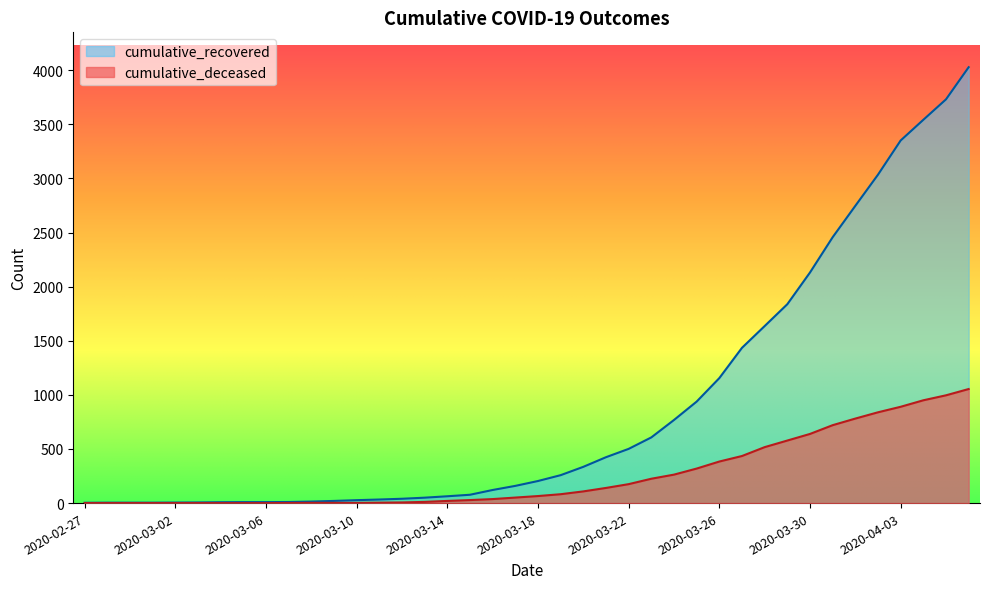

Which category has the highest value in the cumulative_deceased series?

2020-04-06